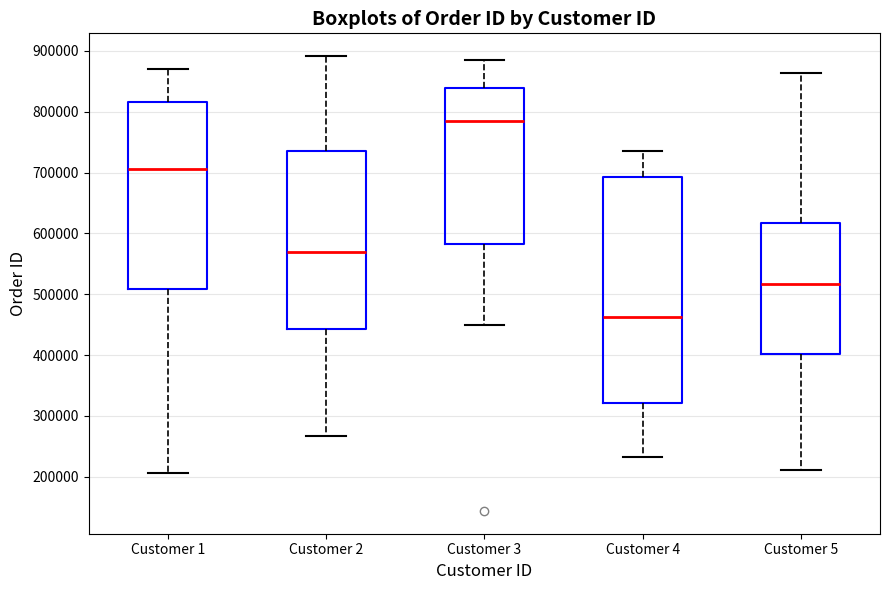

Reading left to right, read every box against the y-axis: the position of its median line, the range the box covers, and the ends of its whiskers. The values are not printed on the chart, so give them approximately, as read against the axis.

Customer 1: median 710000, box 510000 to 820000, whiskers 210000 to 870000
Customer 2: median 570000, box 440000 to 730000, whiskers 270000 to 890000
Customer 3: median 780000, box 580000 to 840000, whiskers 450000 to 880000
Customer 4: median 460000, box 320000 to 690000, whiskers 230000 to 730000
Customer 5: median 520000, box 400000 to 620000, whiskers 210000 to 860000